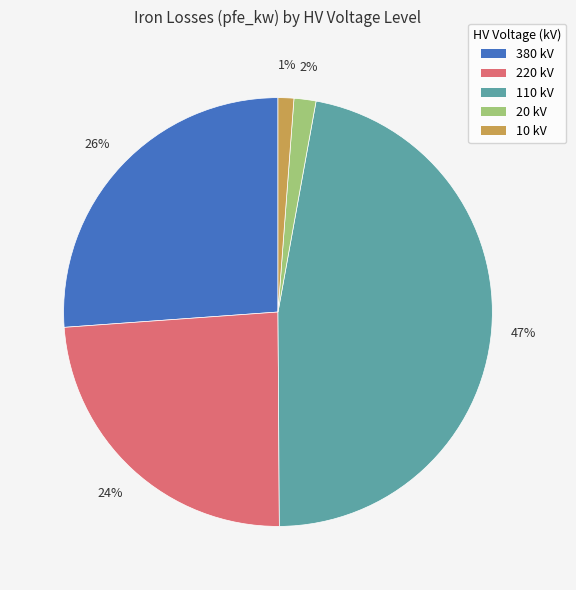

To the nearest percent, what is the difference between the largest and smallest slice percentages?

46%